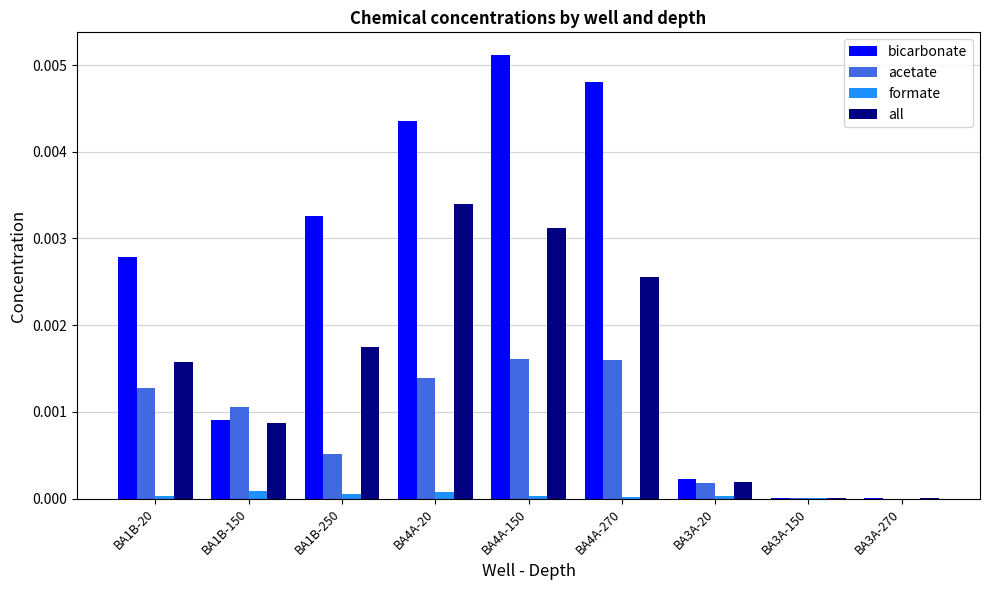

Which series changed the most between BA4A-20 and BA3A-150?

bicarbonate